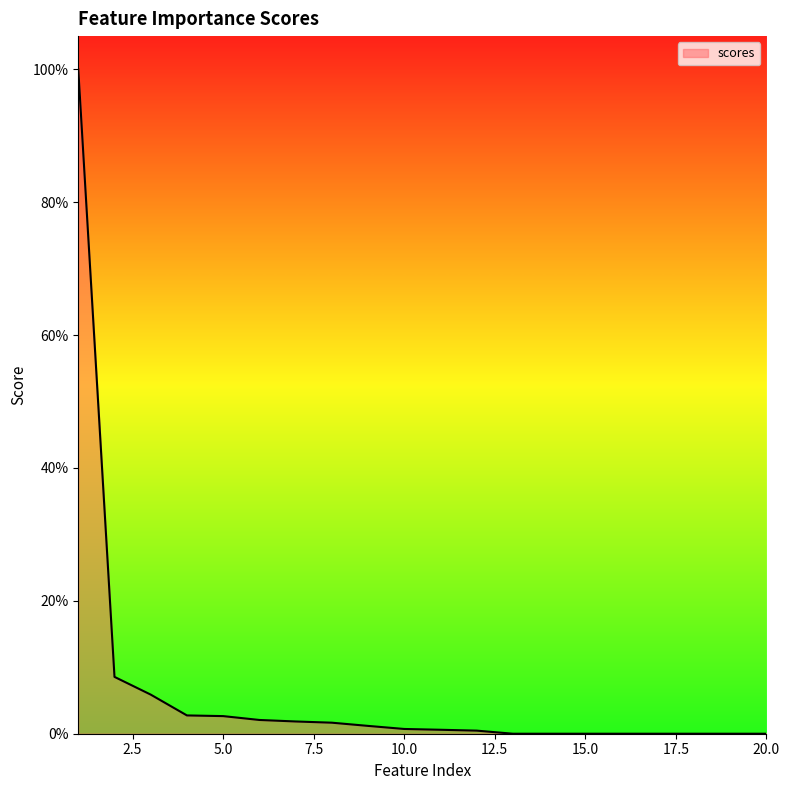

Reading right to left, extract all data points from this chart.

0.0	0.0	0.0	0.0	0.0	0.0	0.0	0.0	0.0	0.0	0.0	0.0	0.0	0.0	0.0	0.0	0.0	0.1	0.1	1.0